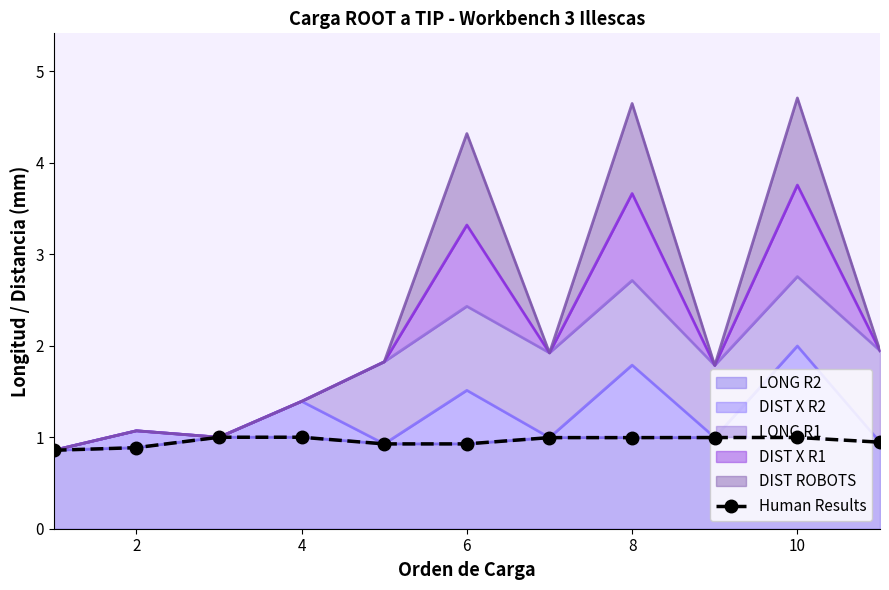

What is the minimum value for LONG R2?

0.9